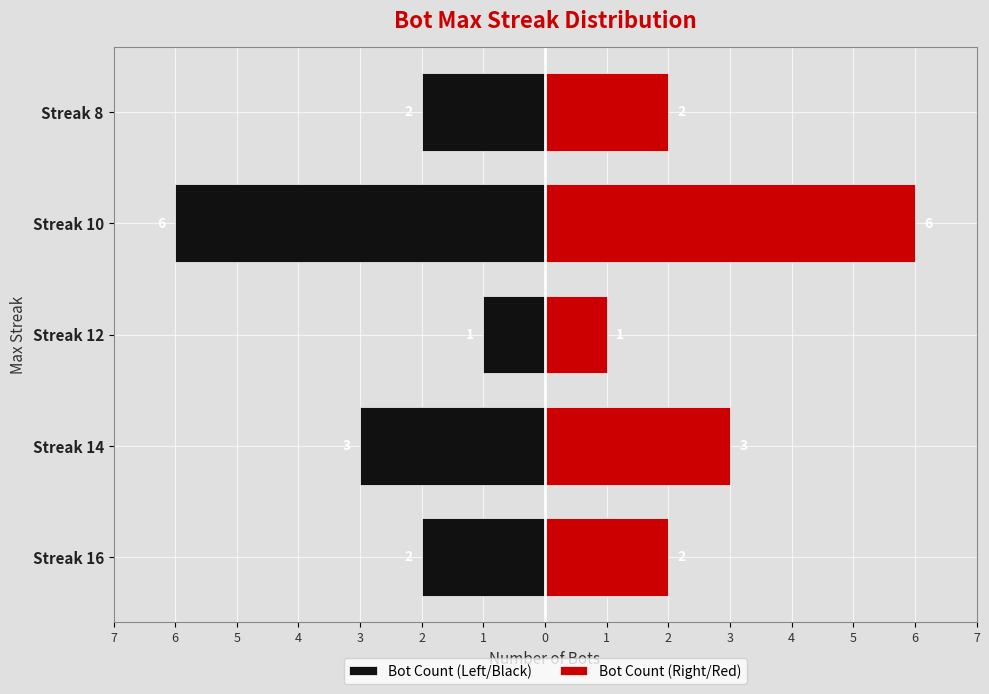

List the series in order of their overall mean, lowest first.

Bot Count (Left/Black), Bot Count (Right/Red)